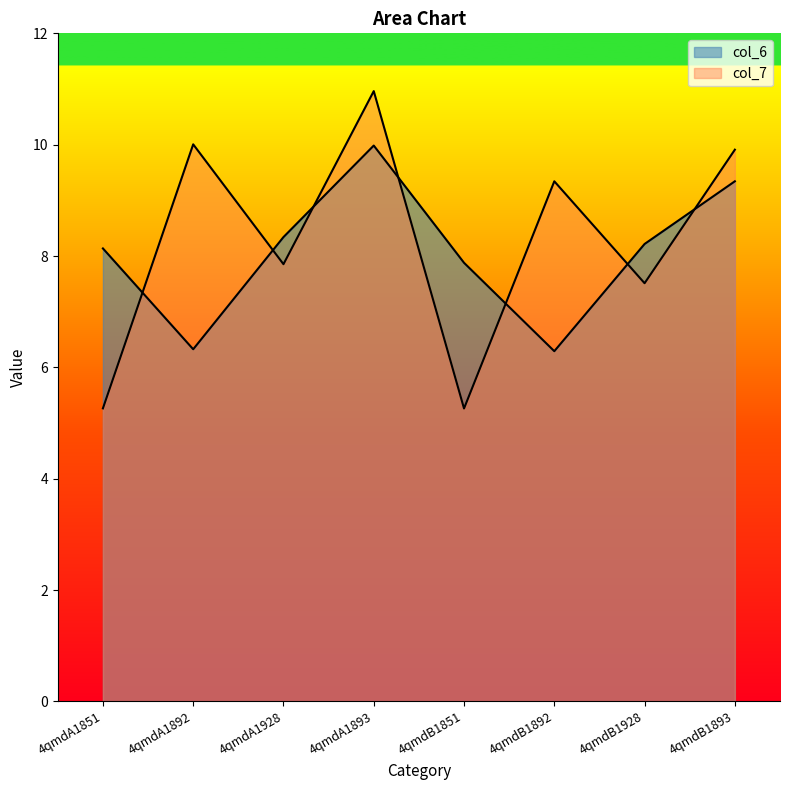

Reading left to right, list all the values displayed in this chart.

col_6: 4qmdA1851=8.1	4qmdA1892=6.3	4qmdA1928=8.3	4qmdA1893=10.0	4qmdB1851=7.9	4qmdB1892=6.3	4qmdB1928=8.2	4qmdB1893=9.3
col_7: 4qmdA1851=5.3	4qmdA1892=10.0	4qmdA1928=7.9	4qmdA1893=11.0	4qmdB1851=5.3	4qmdB1892=9.3	4qmdB1928=7.5	4qmdB1893=9.9